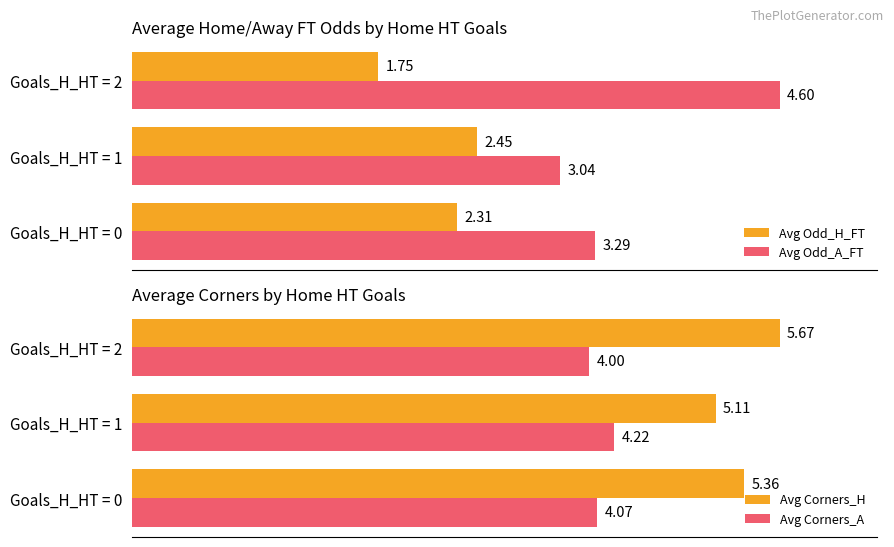

Which series has the widest spread of values?

Avg Odd_A_FT